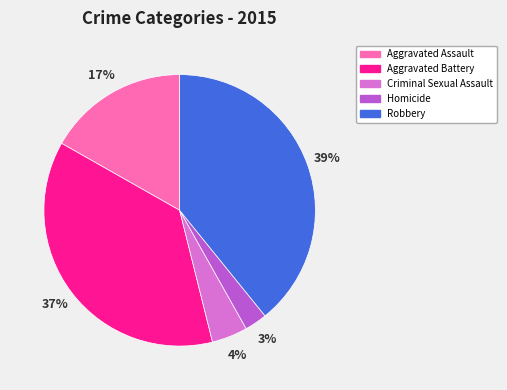

What is the ratio of the value at Aggravated Battery to the value at Robbery?

0.9